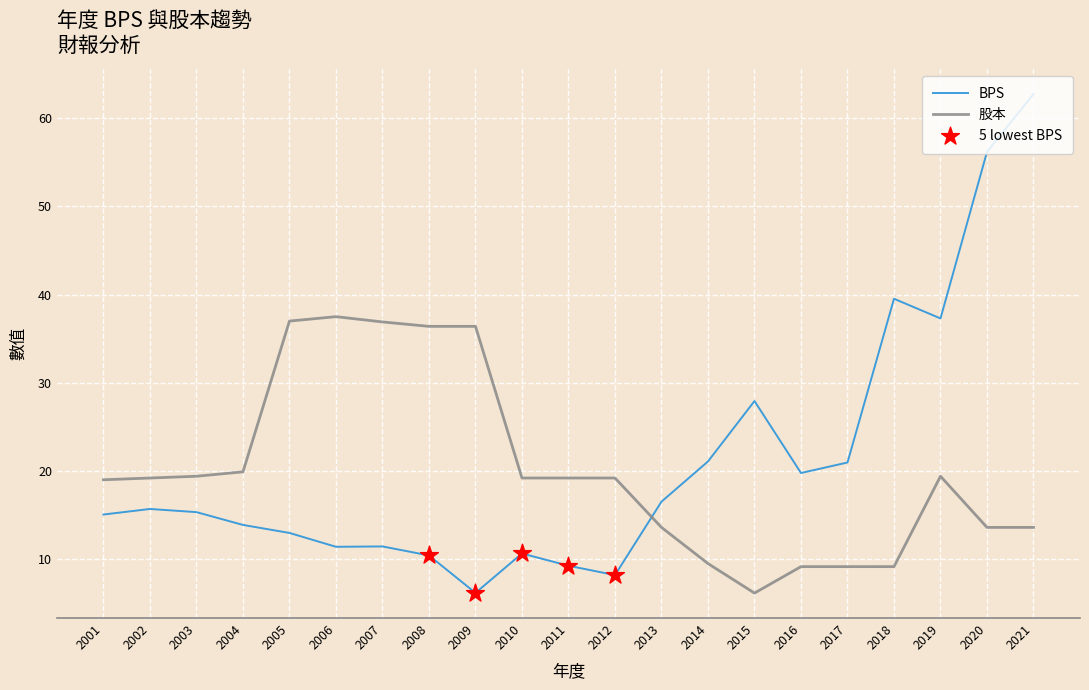

At which category is the sum across all series the highest?

2021